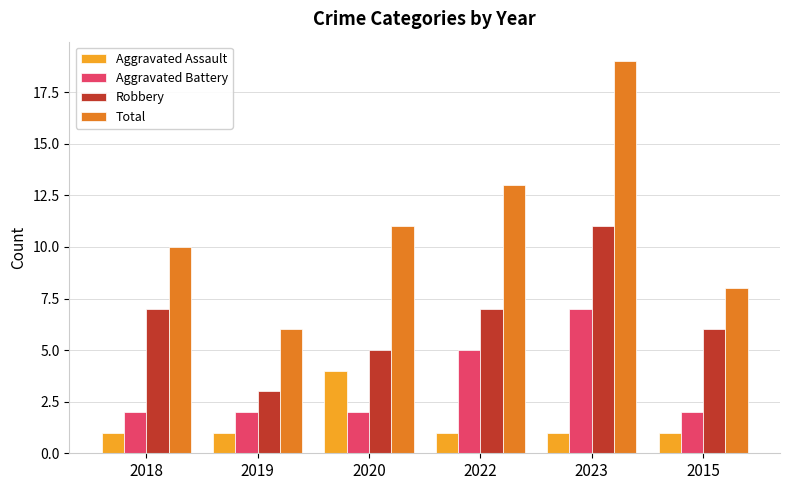

What is the difference between the second highest and minimum values in the Total series?

7